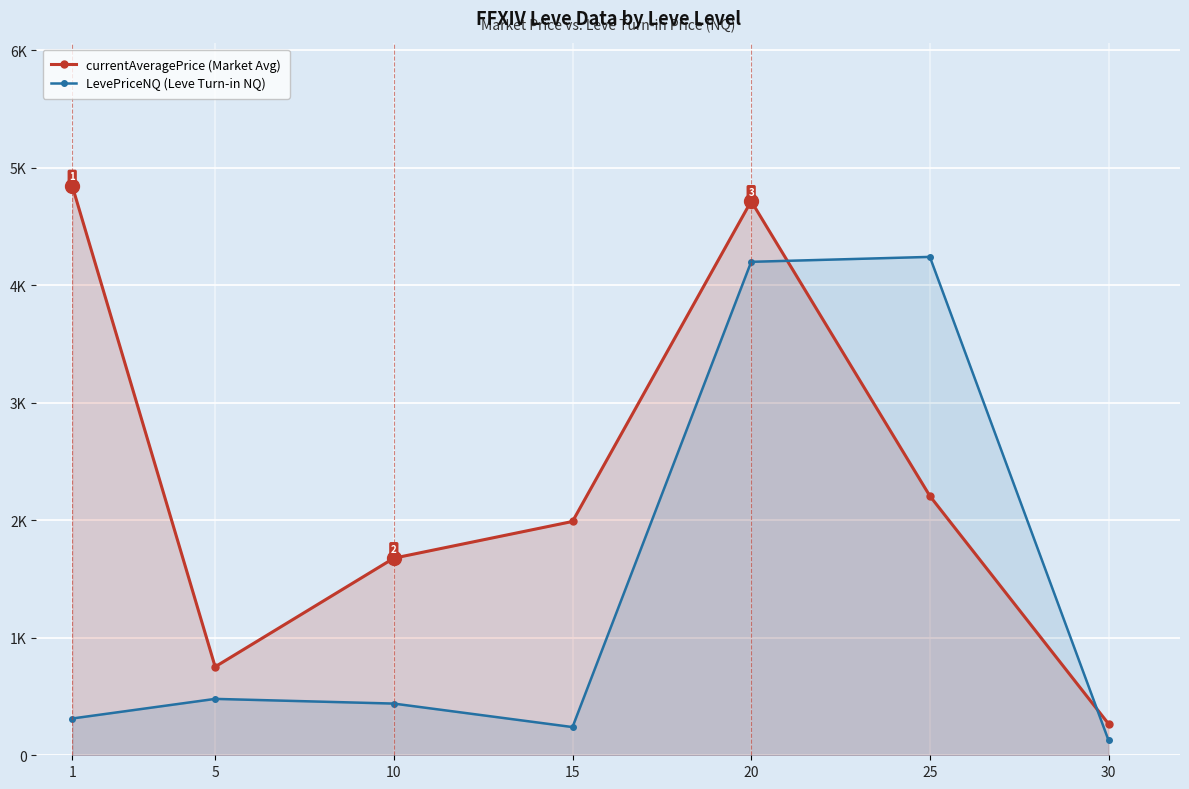

Rank the series at 30 from lowest to highest value.

LevePriceNQ (Leve Turn-in NQ), currentAveragePrice (Market Avg)